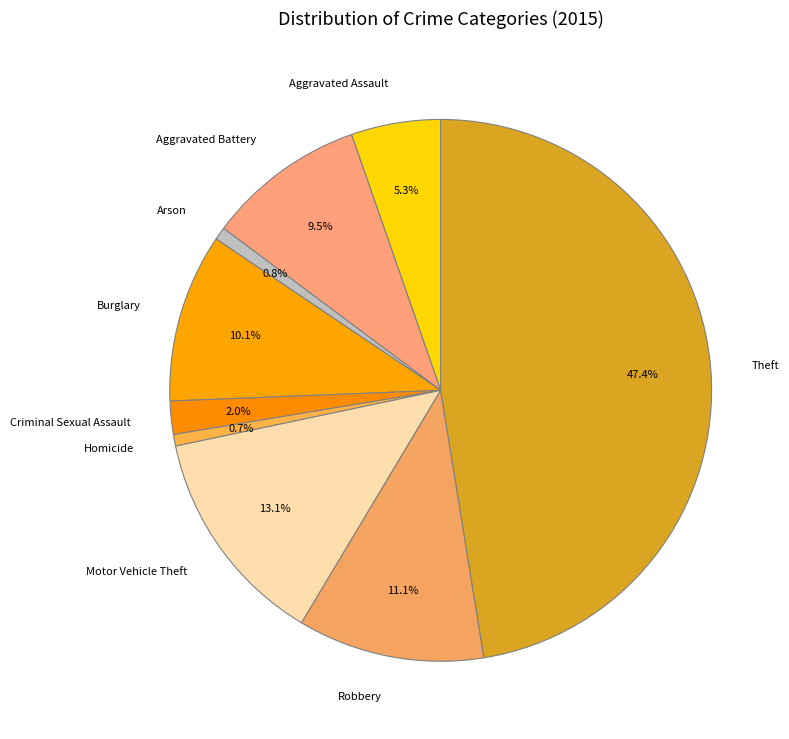

Which category has the biggest portion of the pie?

Theft